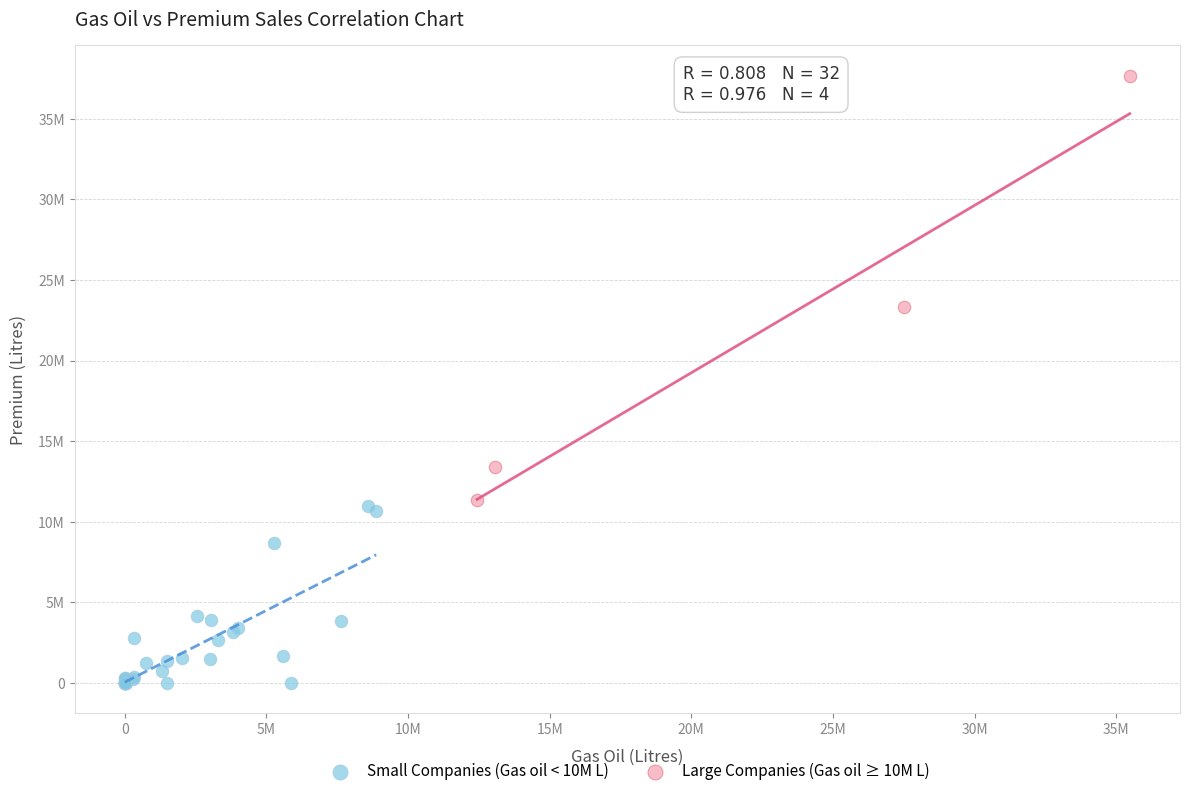

What are all the series names shown in the legend?

Small Companies (Gas oil < 10M L), Large Companies (Gas oil ≥ 10M L)